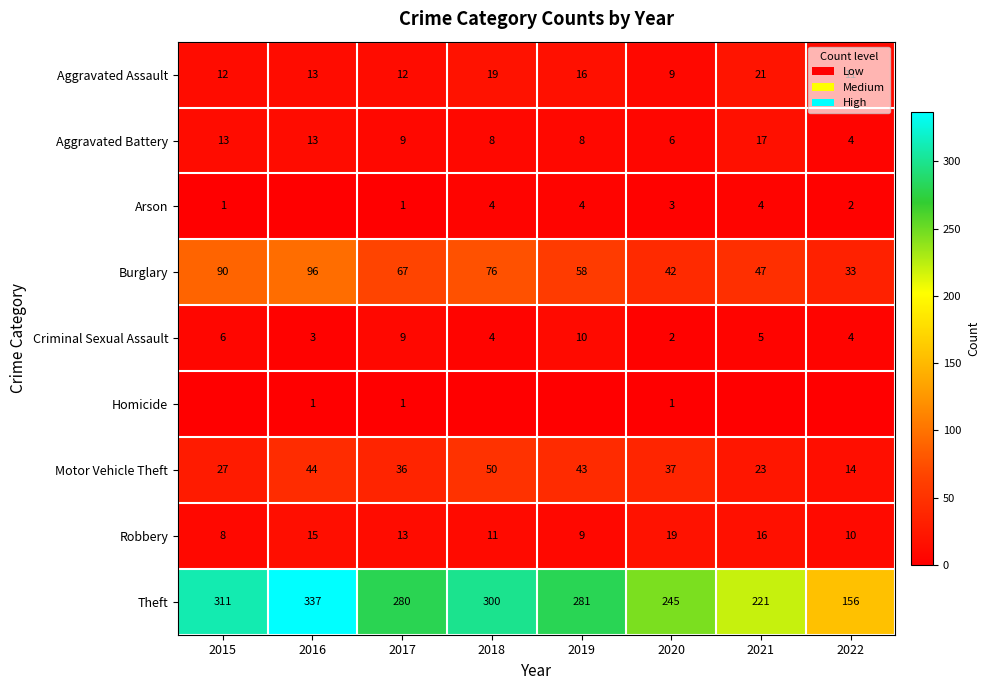

What is the maximum value shown in the chart?

337